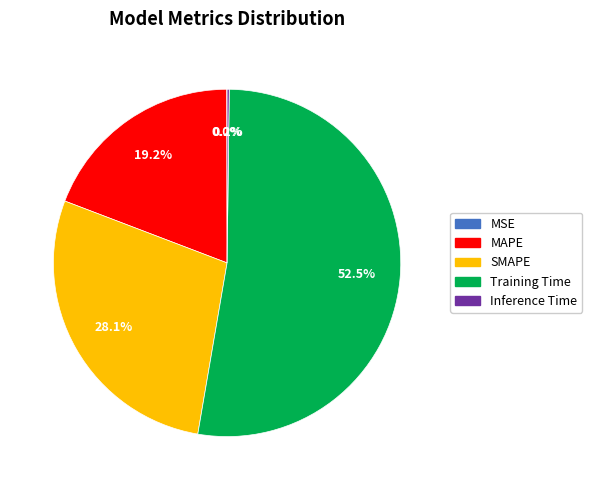

Which category has the biggest portion of the pie?

Training Time